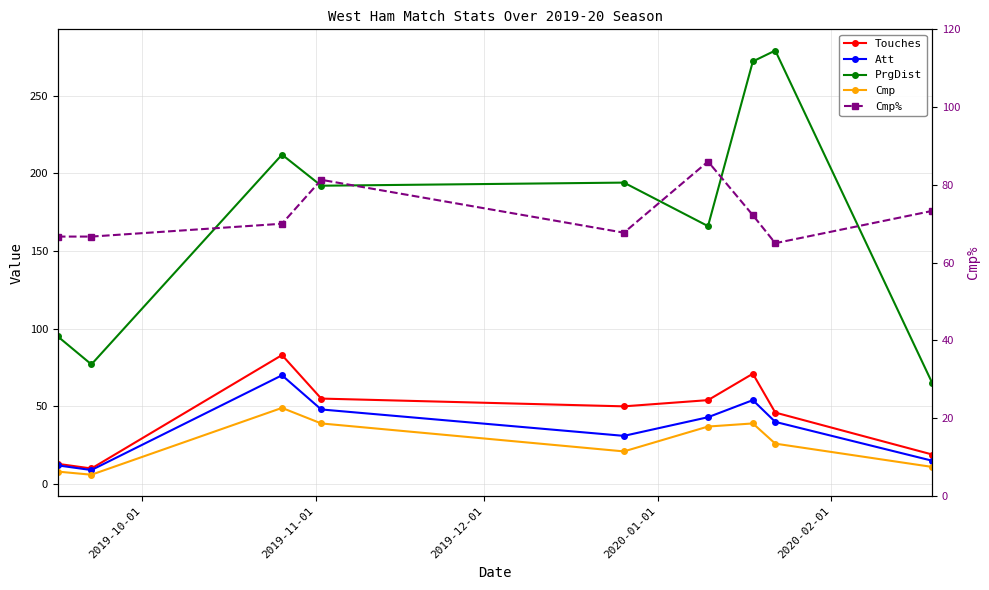

Which series ends up on top after the final intersection of PrgDist and Cmp%?

Cmp%